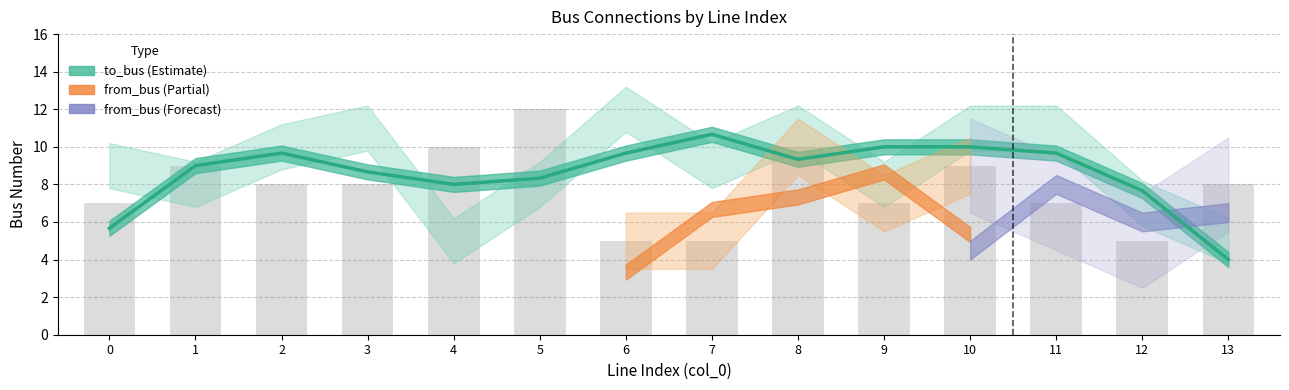

The from_bus (bars) series shows 12.6 at 13. True or false?

False